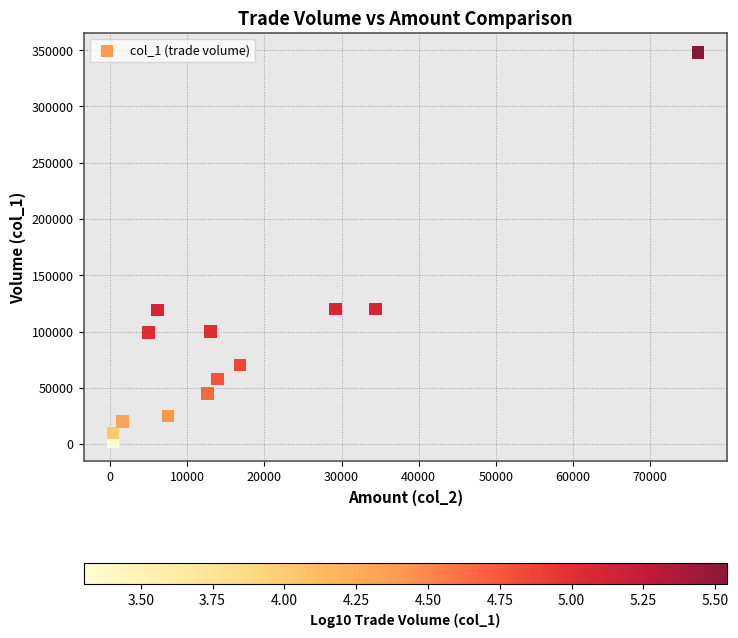

What is the range of Y values (max minus min)?

346000